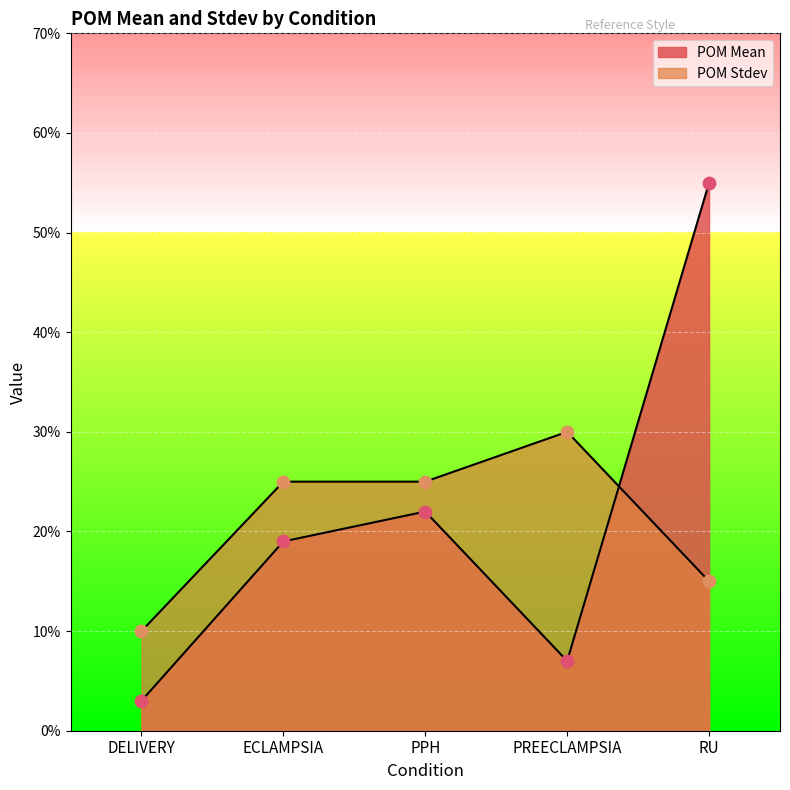

At which category is the sum across all series the highest?

RU